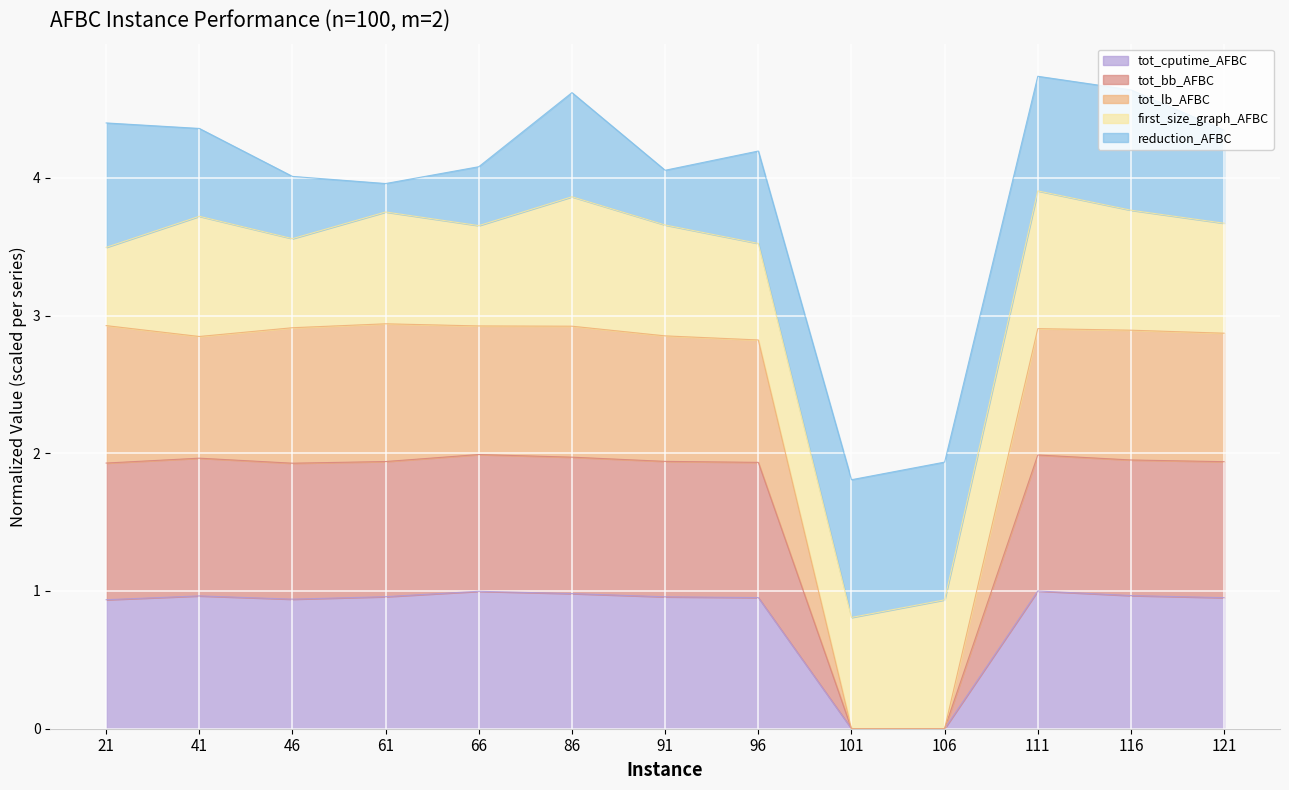

What is the total value across all series at 46?

4.0